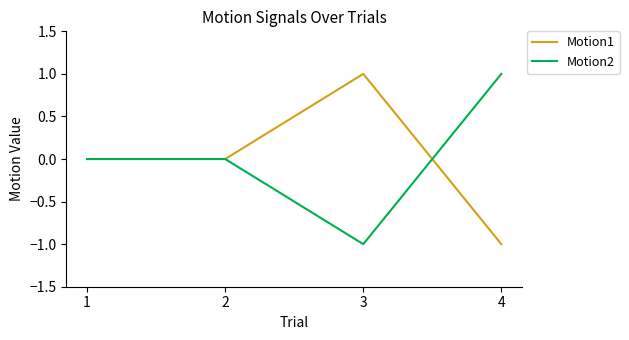

Rank the series at 3 from highest to lowest value.

Motion1, Motion2